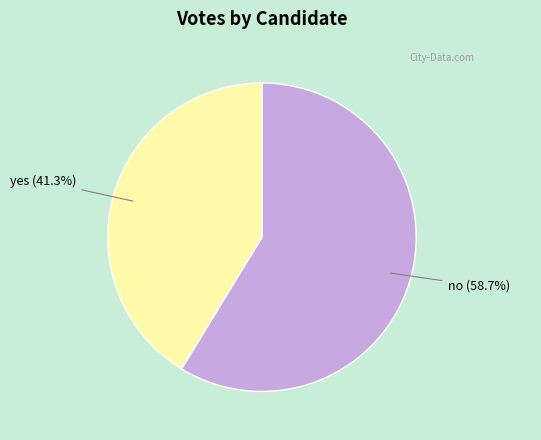

True or false: no accounts for 59% of the total.

True